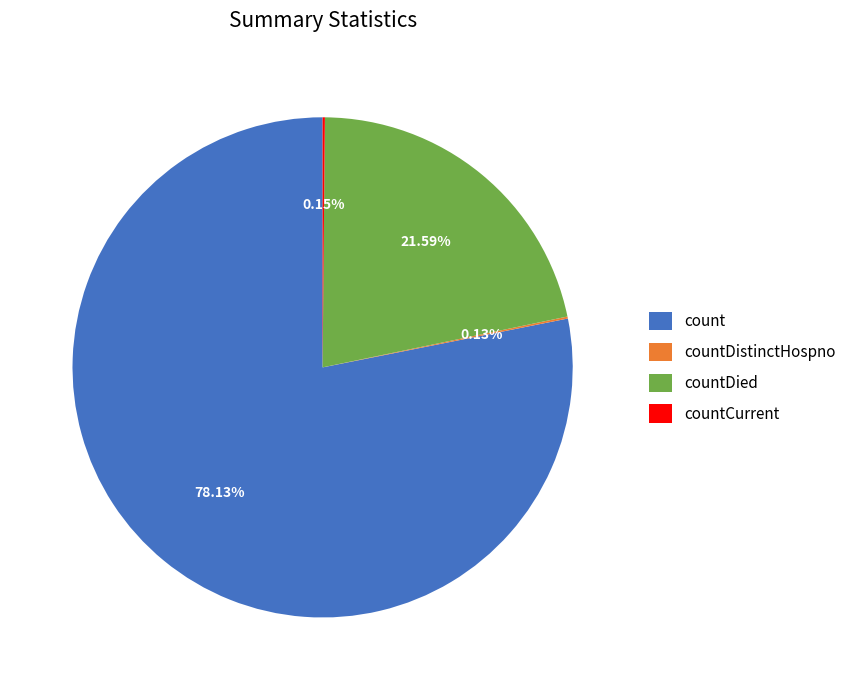

Is it true that countDied is 22% of the pie?

True